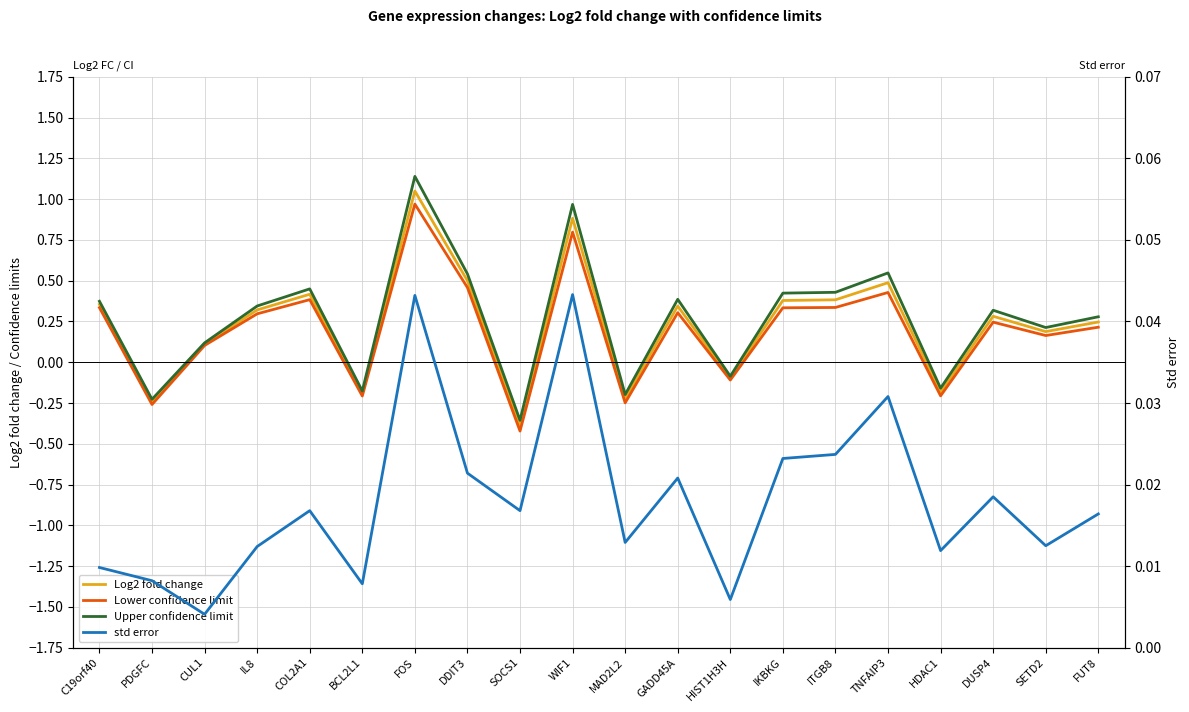

What is the sum of all Upper confidence limit values?

5.3